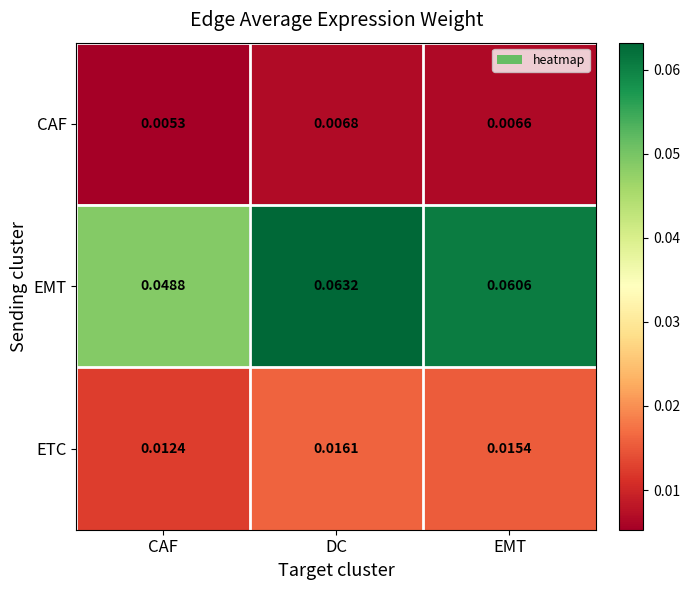

At which category does the chart reach its minimum across all series?

CAF